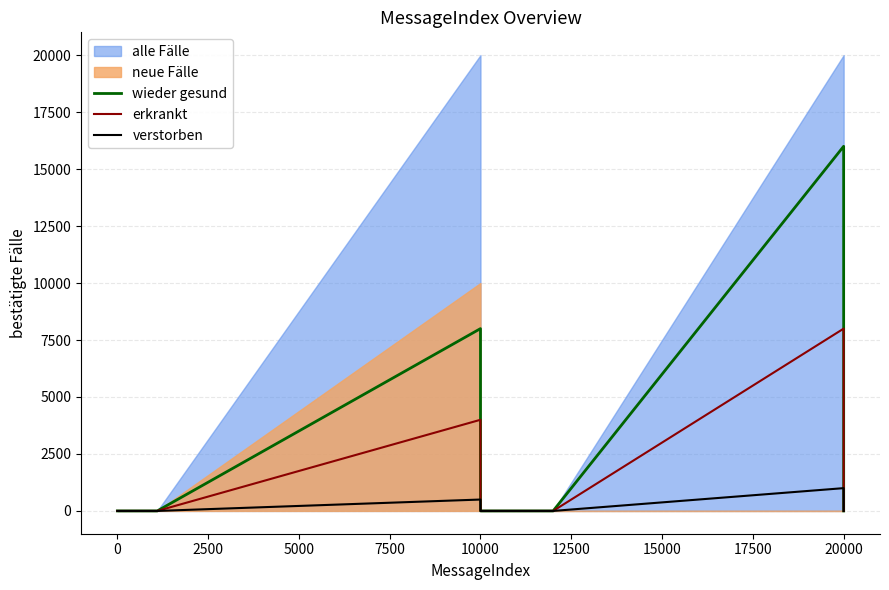

What is the maximum value for verstorben?

1000.1